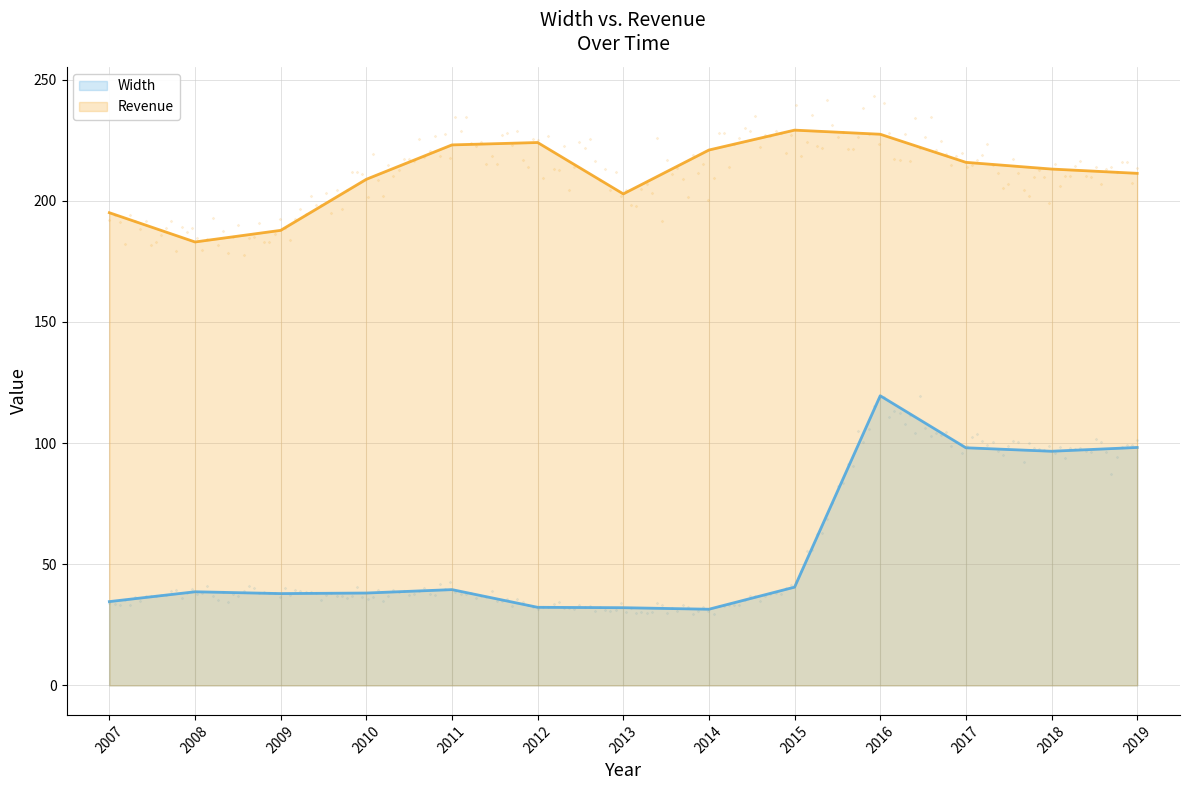

Which series reaches the maximum Y coordinate?

Revenue